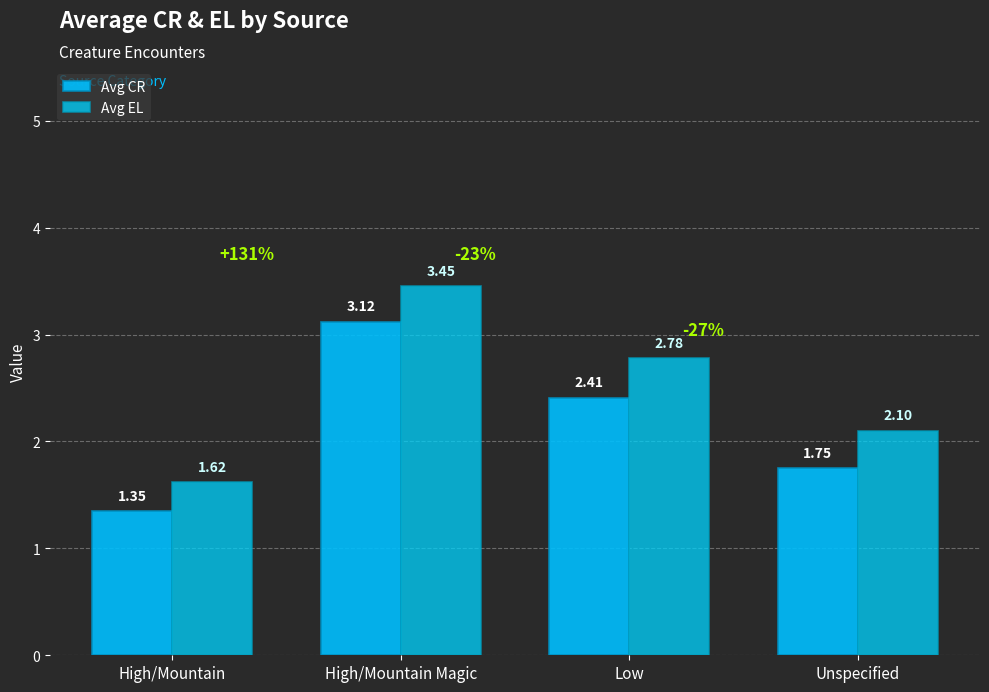

What is the difference between the Avg EL values at Low and Unspecified?

0.7